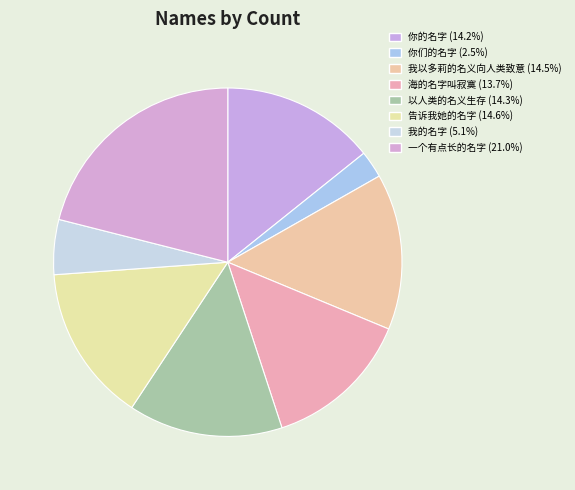

Between 海的名字叫寂寞 and 你们的名字, which is larger?

海的名字叫寂寞